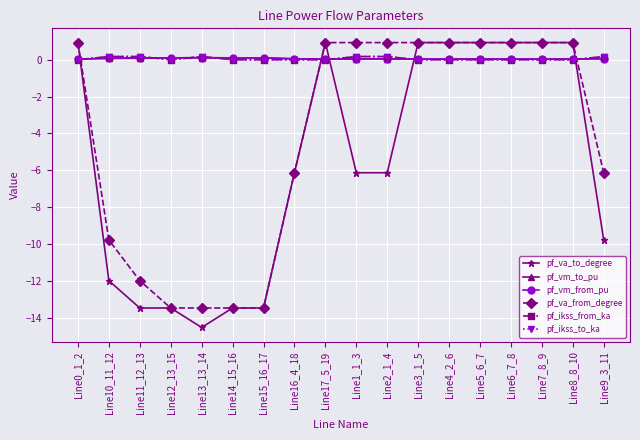

True or false: pf_vm_to_pu has a value of 0.0 at Line17_5_19.

False